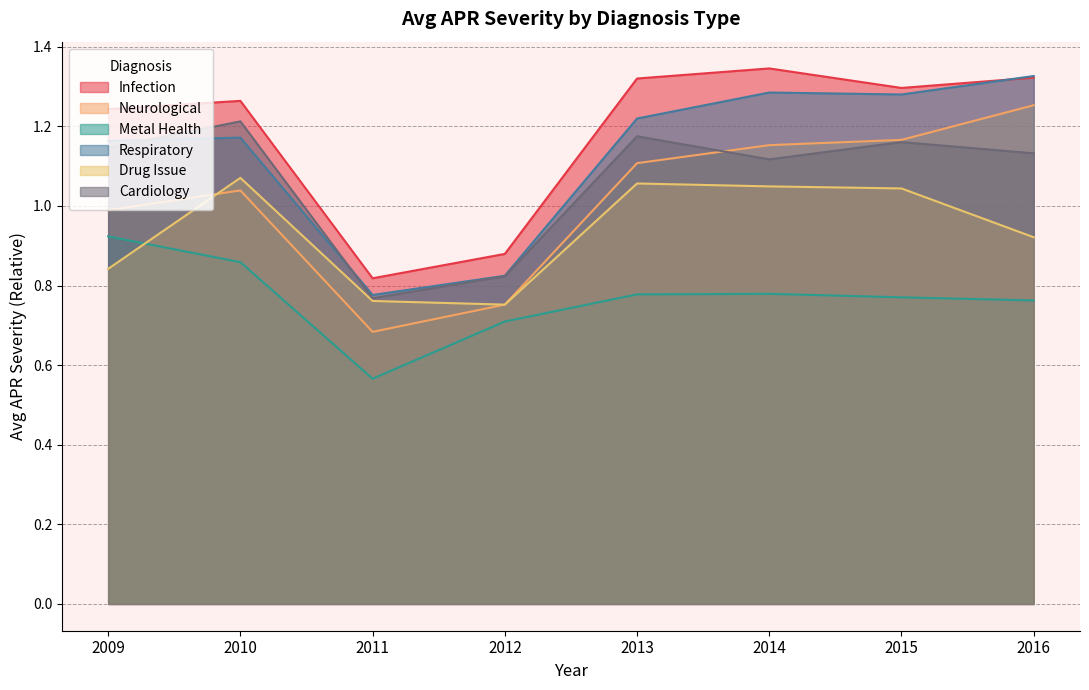

What is the approximate value of Drug Issue at 2015?

1.0